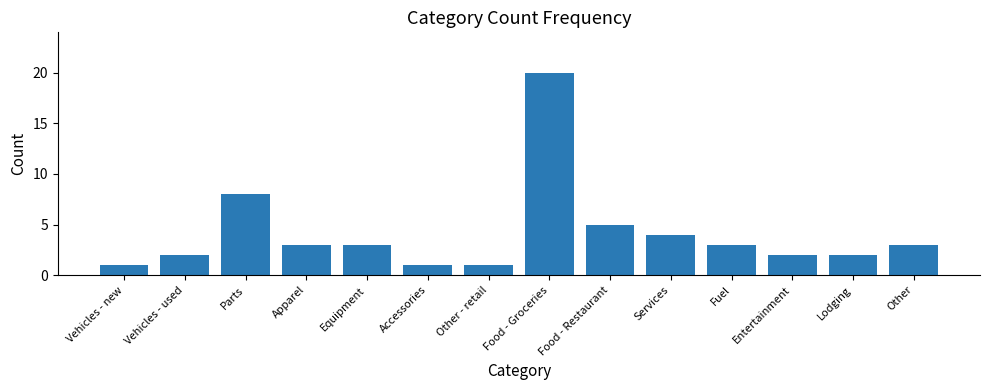

What is the change in value from Vehicles - used to Fuel?

+1